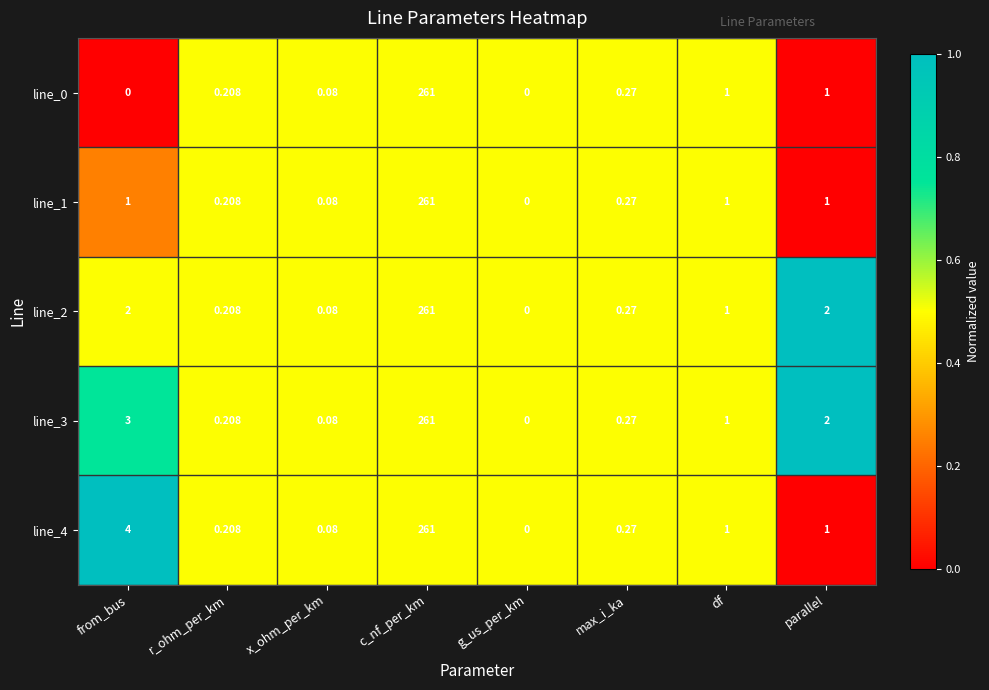

Which category has the lowest value in the line_2 series?

g_us_per_km